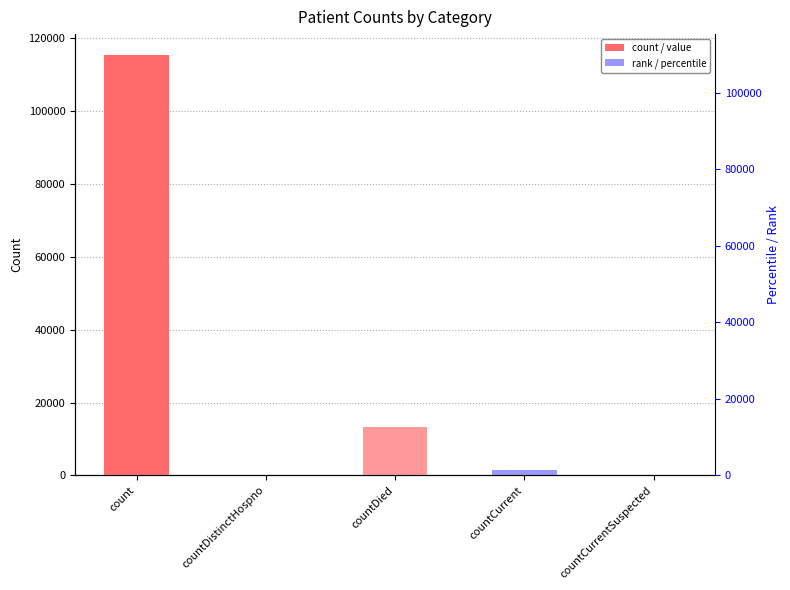

Reading right to left, list all the values displayed in this chart.

countCurrentSuspected=0	countCurrent=1383	countDied=13343	countDistinctHospno=0	count=115379